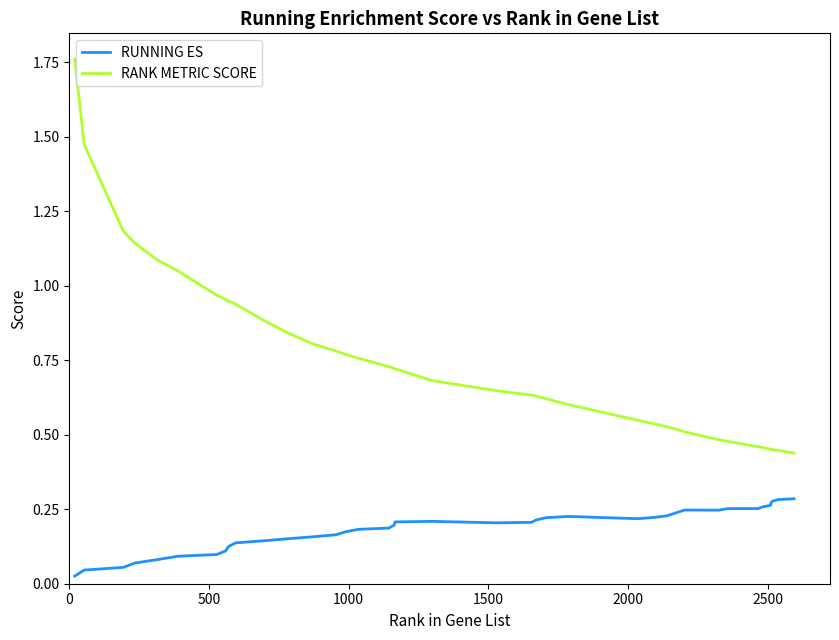

Does the chart have visible grid lines?

No